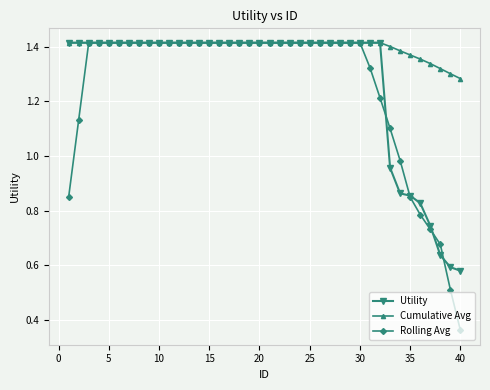

List the series in order of their overall mean, highest first.

Cumulative Avg, Utility, Rolling Avg